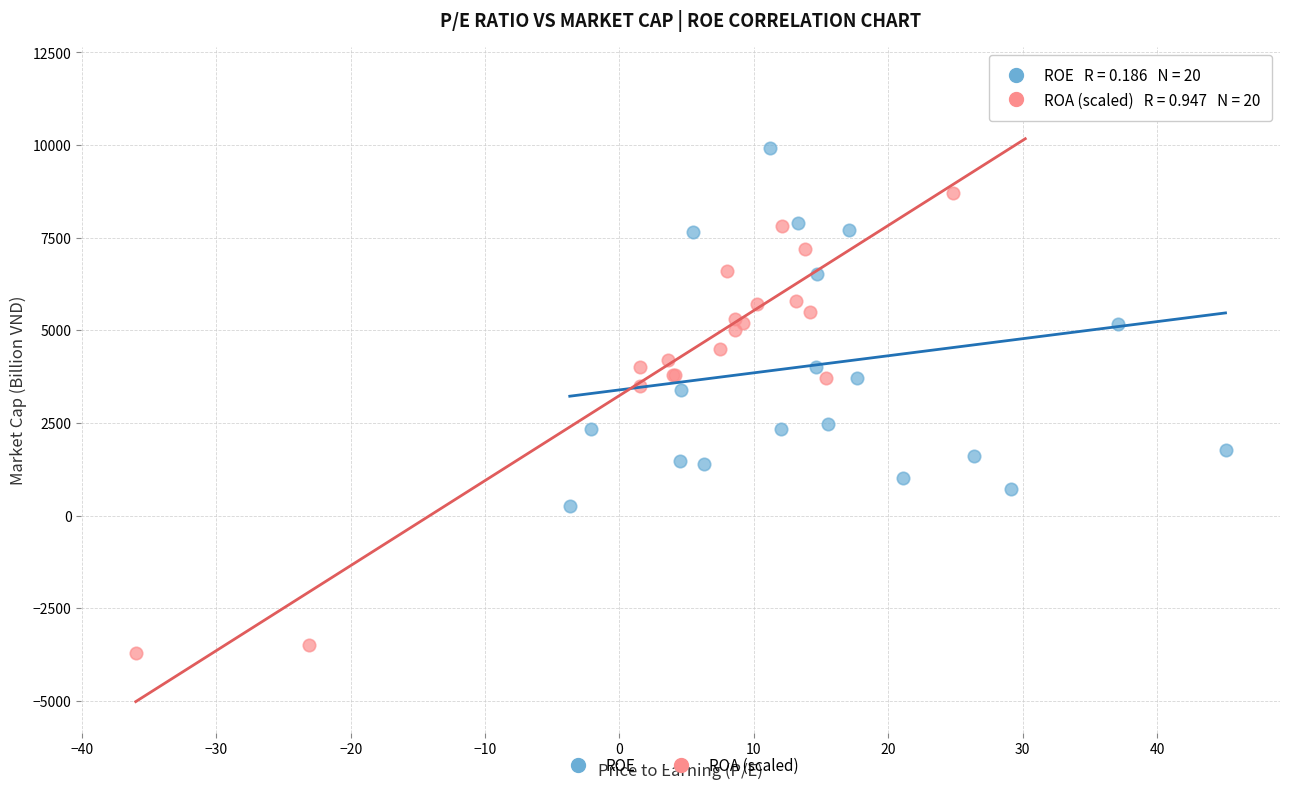

Which series has the widest spread of Y values?

ROA (scaled)